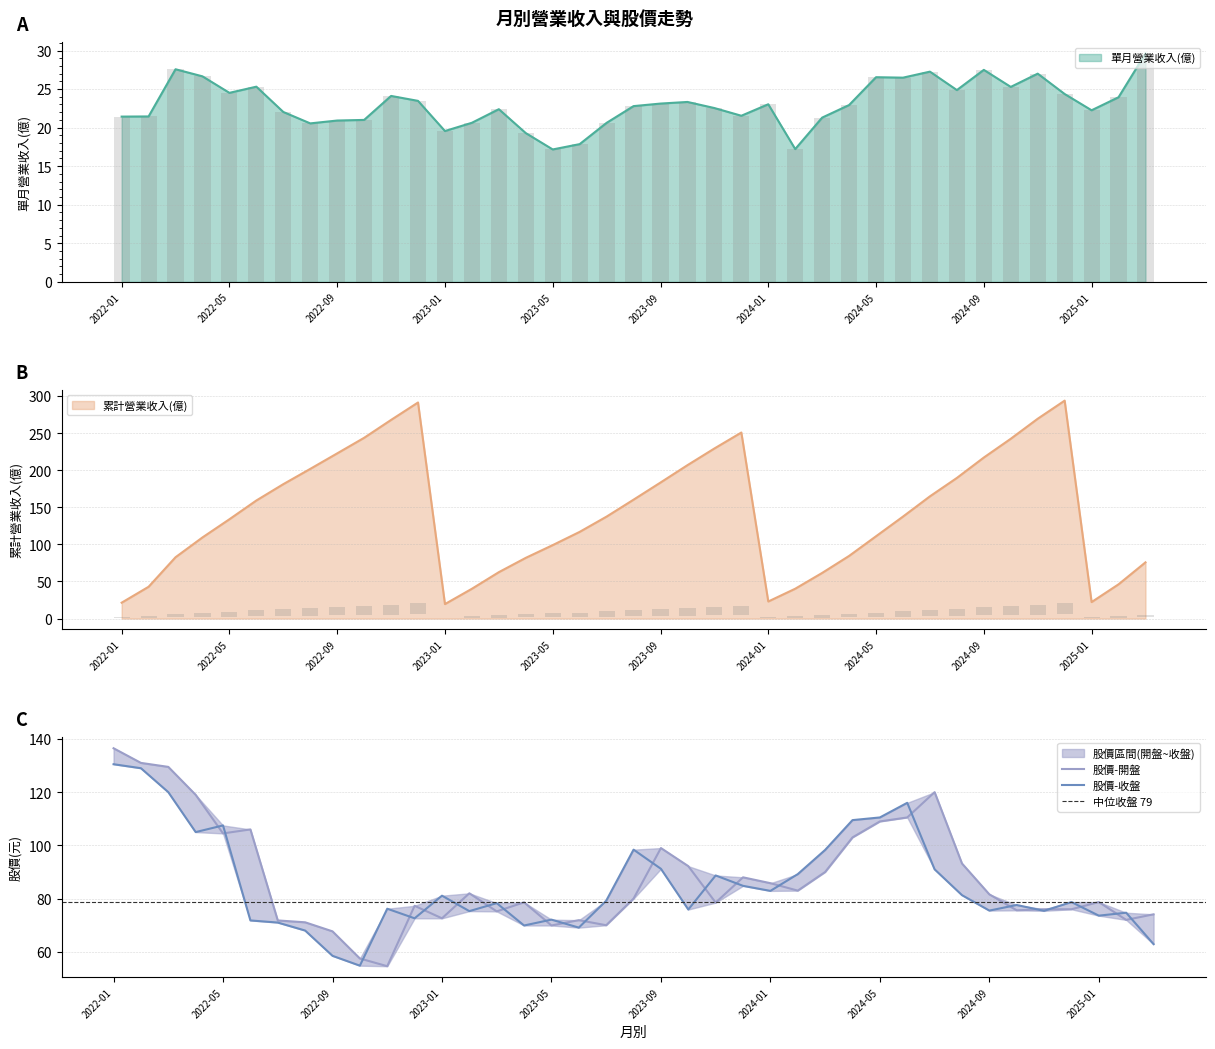

At which label does 股價-收盤 first exceed 78?

2022-01